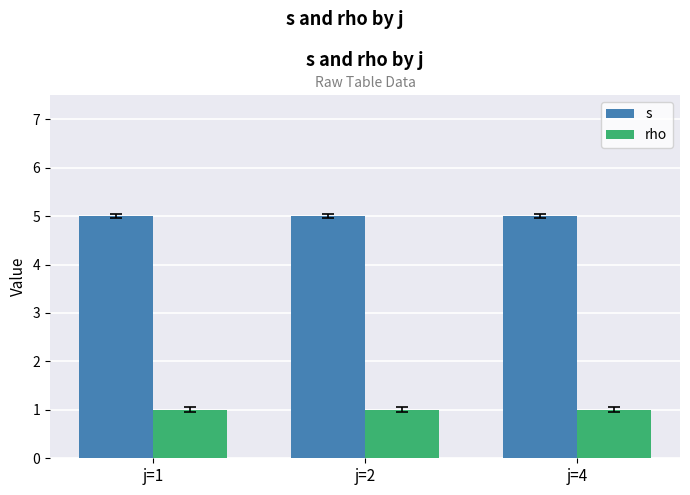

At how many categories does at least one series exceed 2?

3